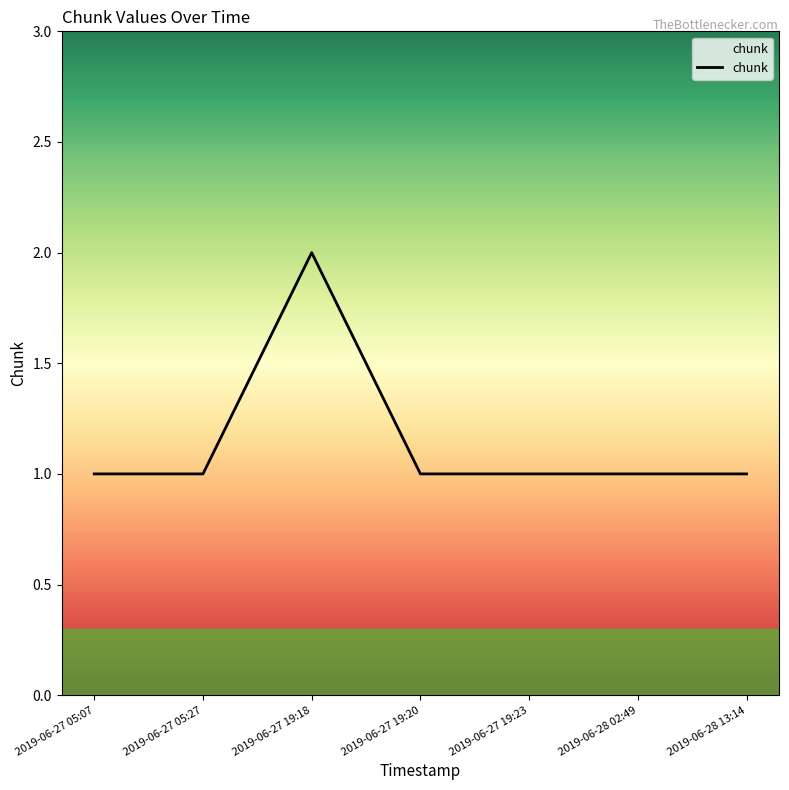

Between 2019-06-27 05:07 and 2019-06-27 19:18, which is larger?

2019-06-27 19:18